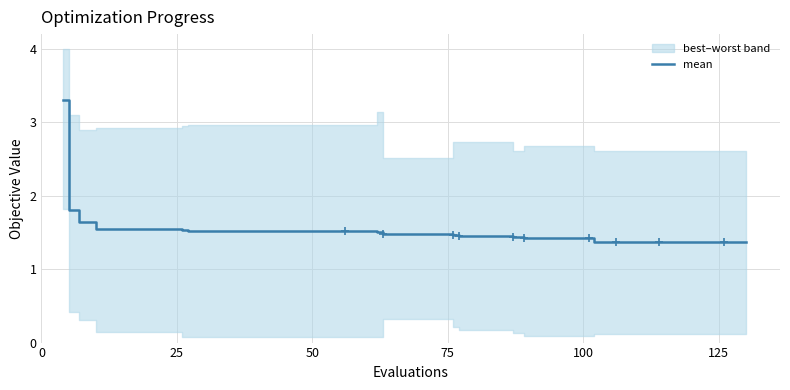

What is the maximum value for mean?

3.3